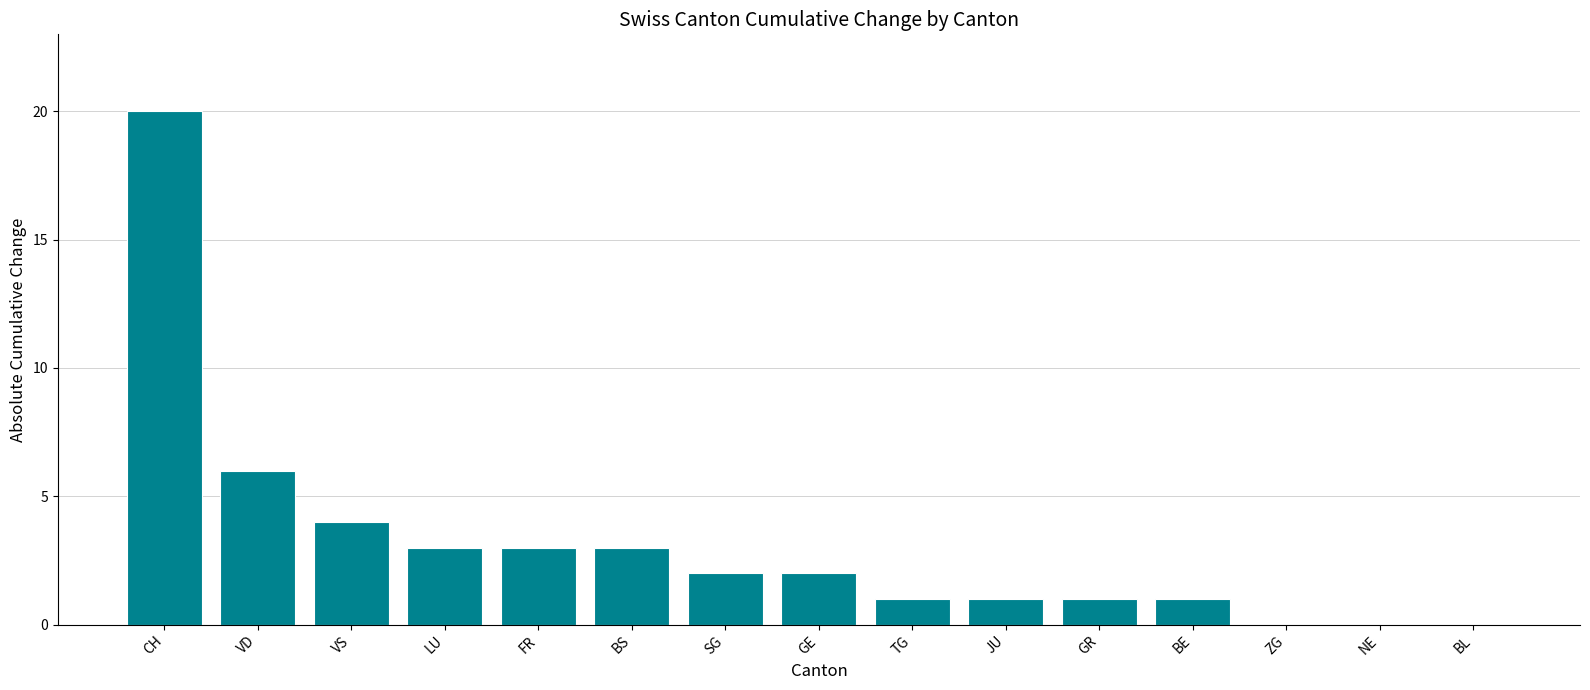

What is the maximum value shown in the chart?

20